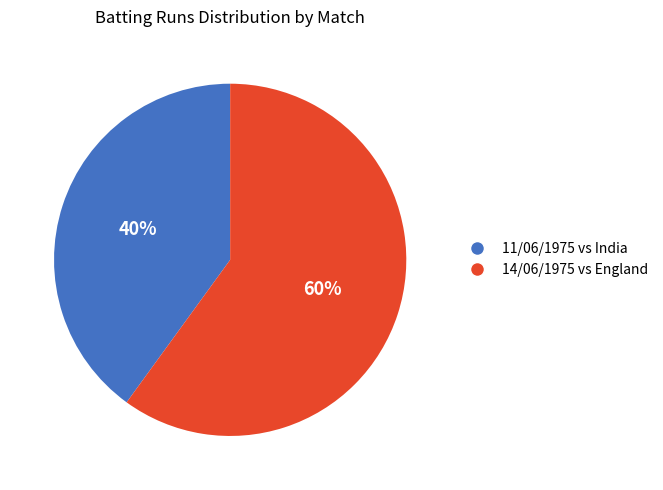

Approximately how many times larger is the value at 14/06/1975 vs England compared to 11/06/1975 vs India?

1.5